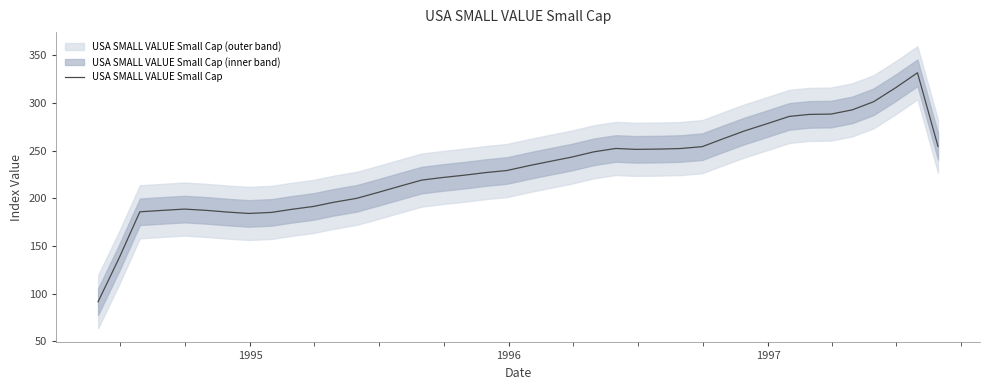

What is the lowest value of the USA SMALL VALUE Small Cap series?

91.5